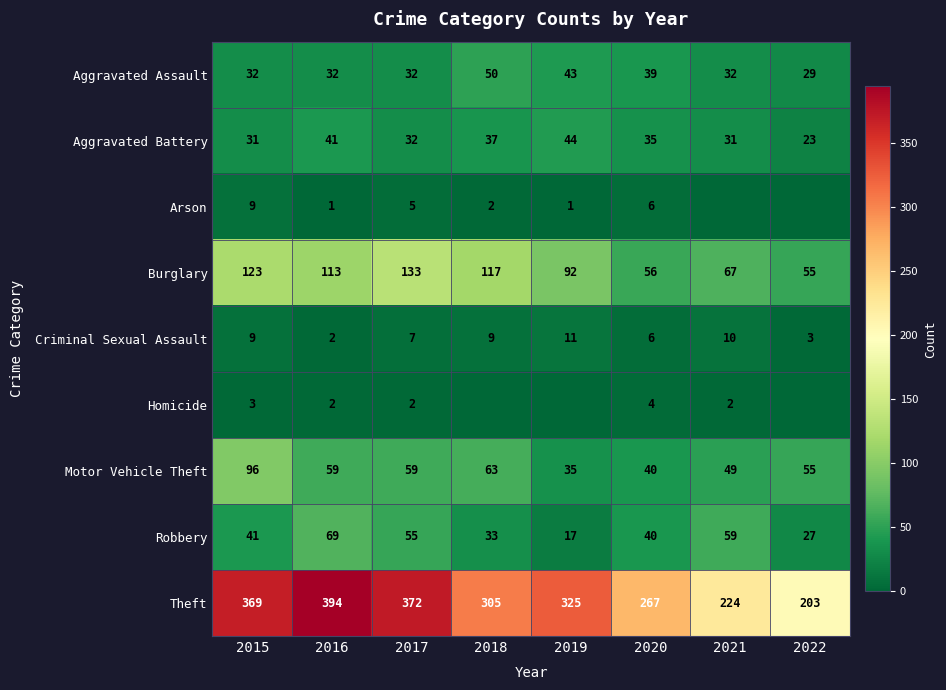

At which category does the chart reach its peak across all series?

2016